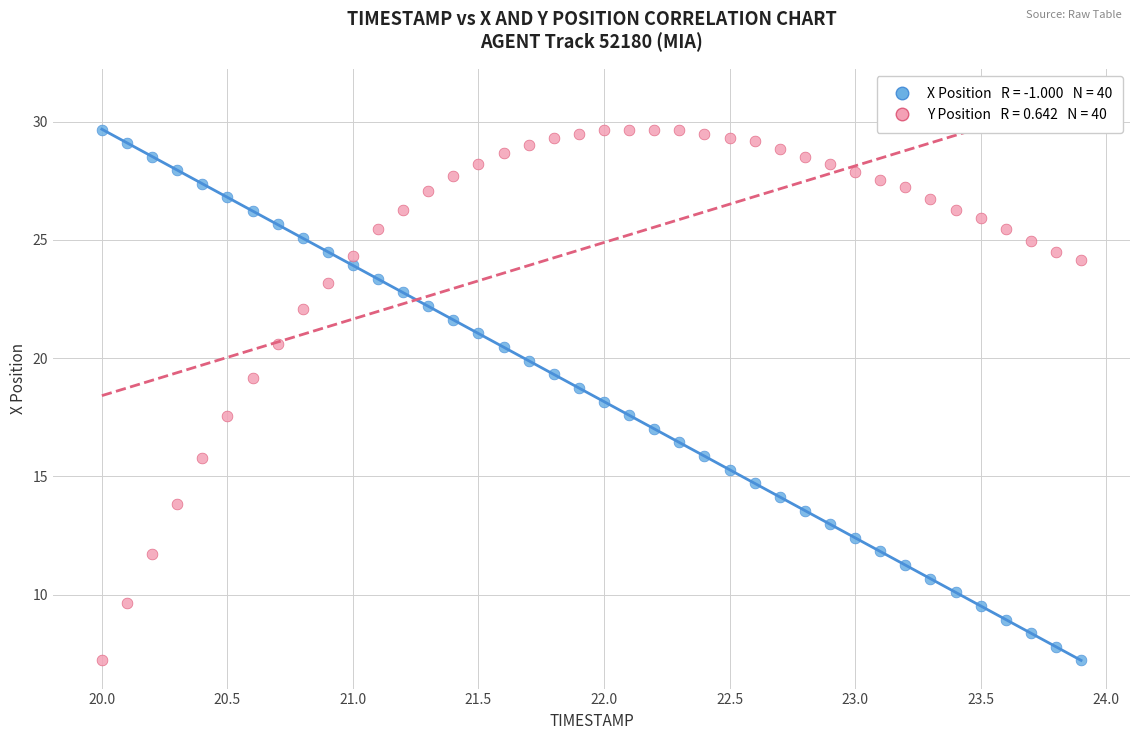

Across all data points, what is the range of Y values (max minus min)?

22.4